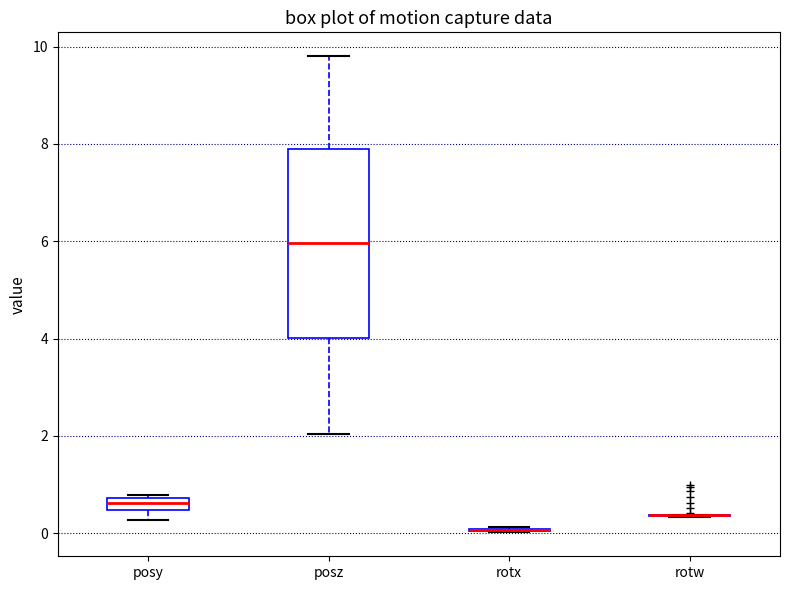

Which box is the tallest, from its lower edge to its upper edge?

posz